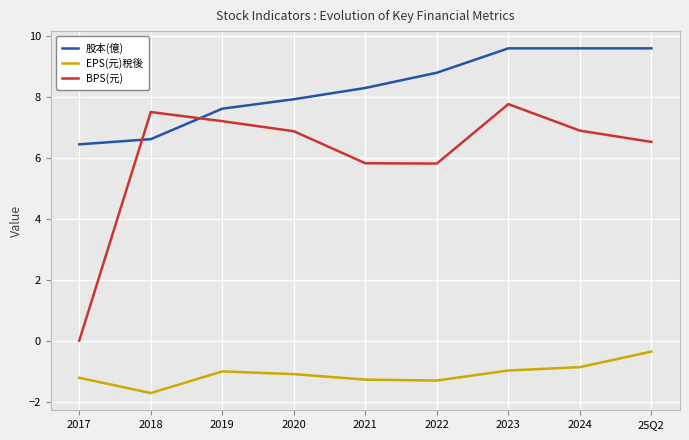

The value of 股本(億) at 2018 is 8.8. True or false?

False